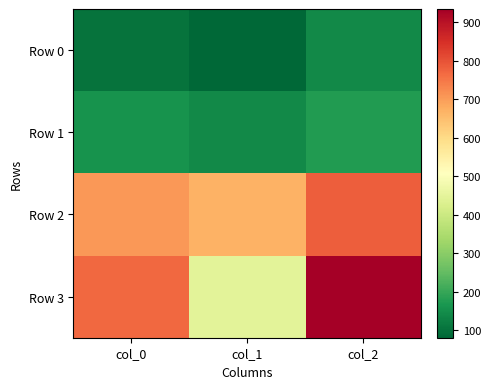

Reading left to right, transcribe all the data shown in this chart.

Row 0: col_0=103.3	col_1=81.0	col_2=144.0
Row 1: col_0=158.3	col_1=142.0	col_2=175.0
Row 2: col_0=707.7	col_1=669.0	col_2=784.0
Row 3: col_0=770.7	col_1=445.0	col_2=935.0